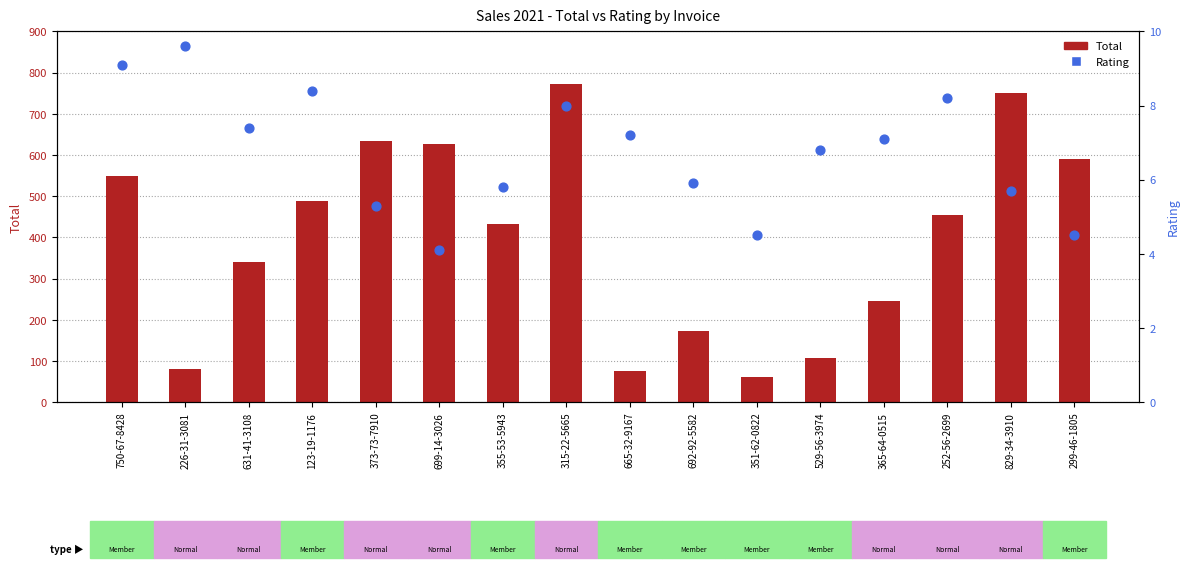

What is the total value across all series at 315-22-5665?

780.4